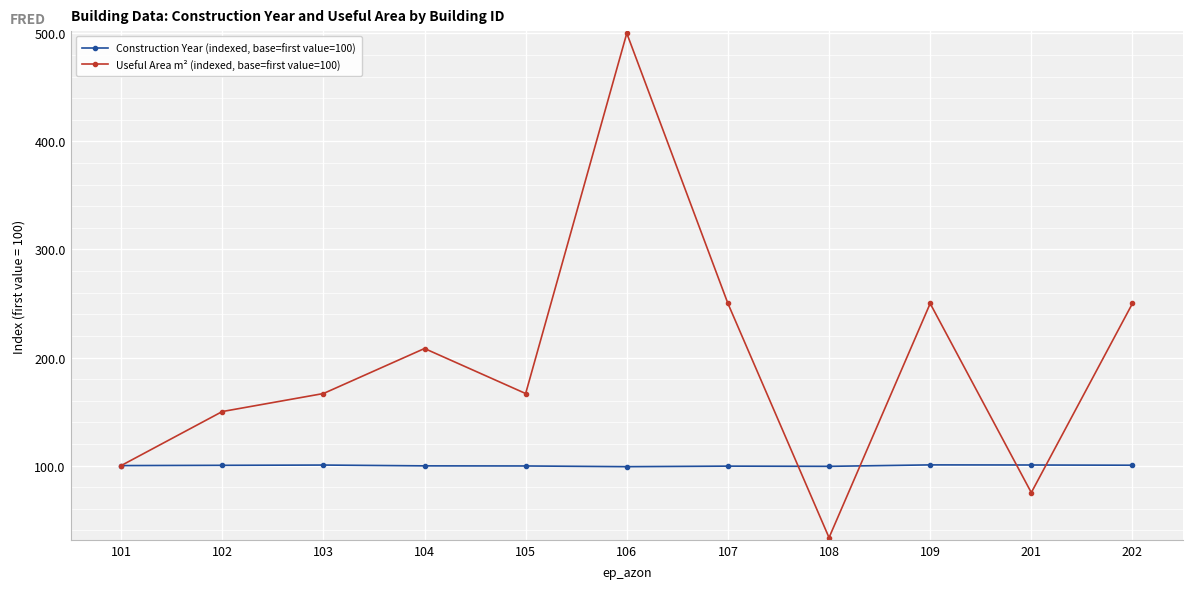

What are all the series names shown in the legend?

Construction Year (indexed, base=first value=100), Useful Area m² (indexed, base=first value=100)